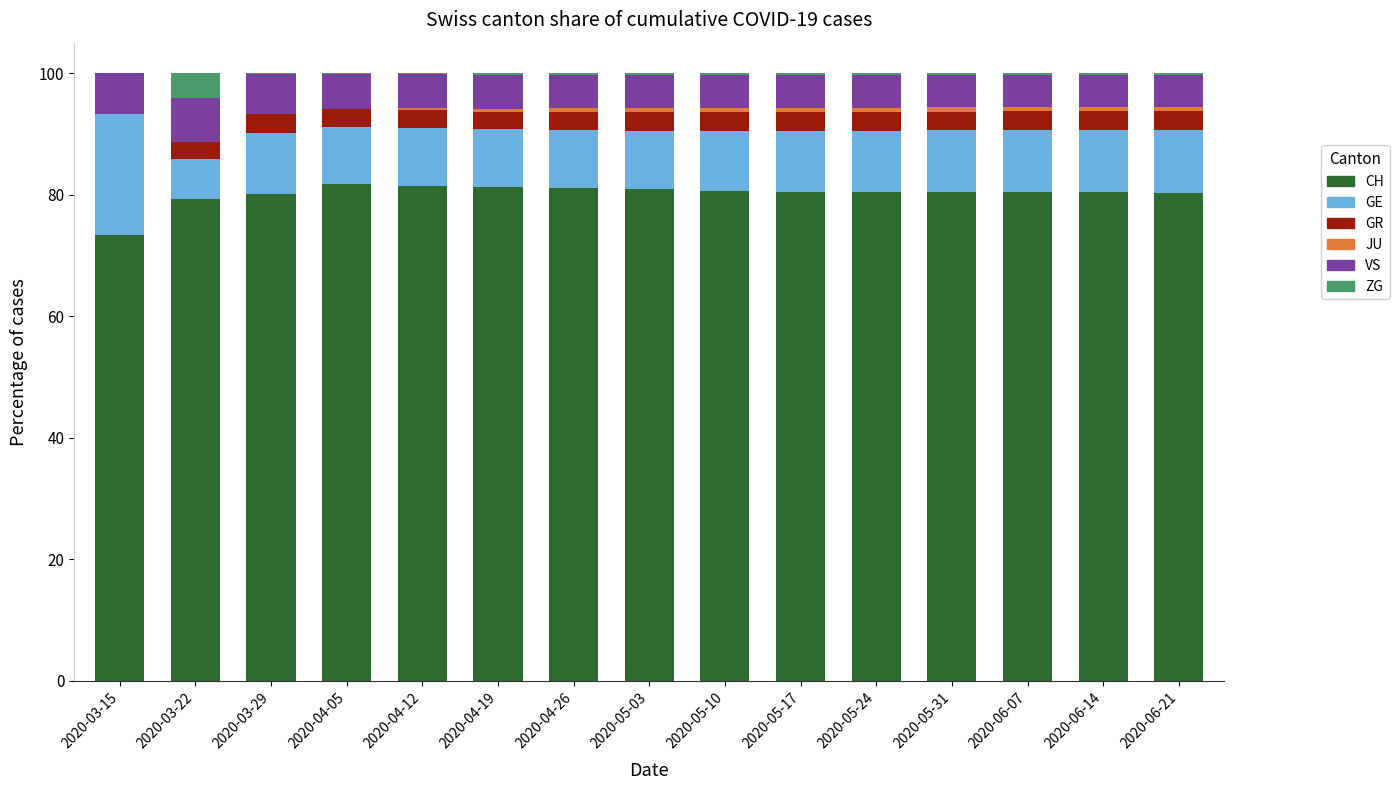

What is the maximum value for CH?

81.8